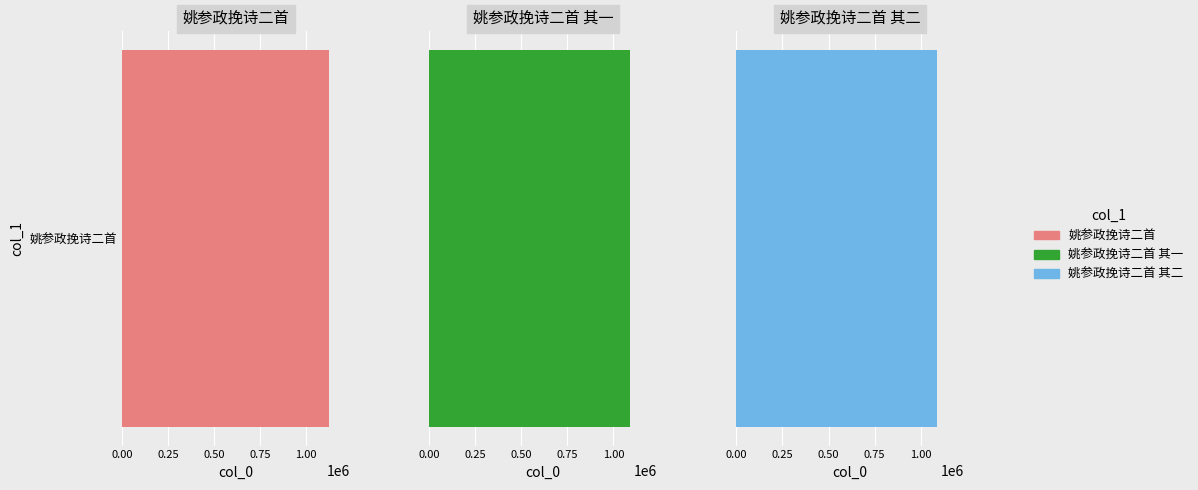

List the labels in order of value, smallest first.

姚参政挽诗二首 其一, 姚参政挽诗二首 其二, 姚参政挽诗二首